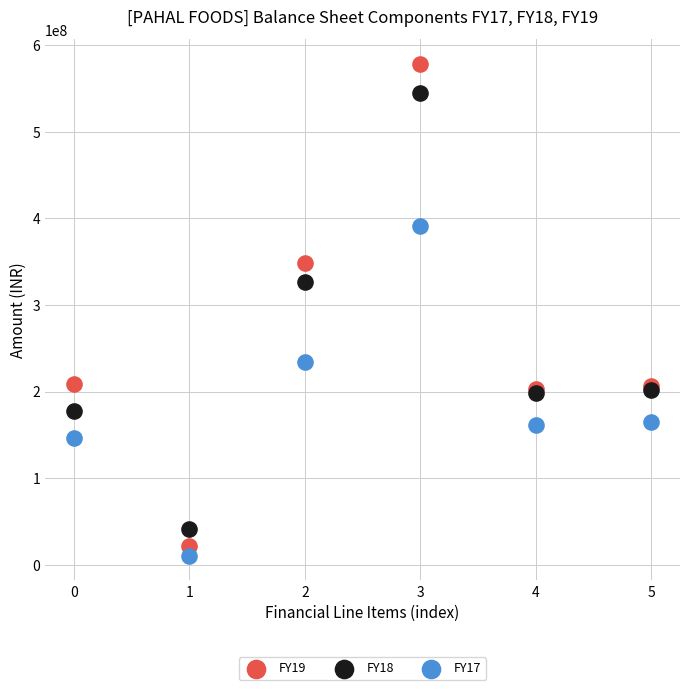

Across all series, what Y value is closest to 294332095?

326246084